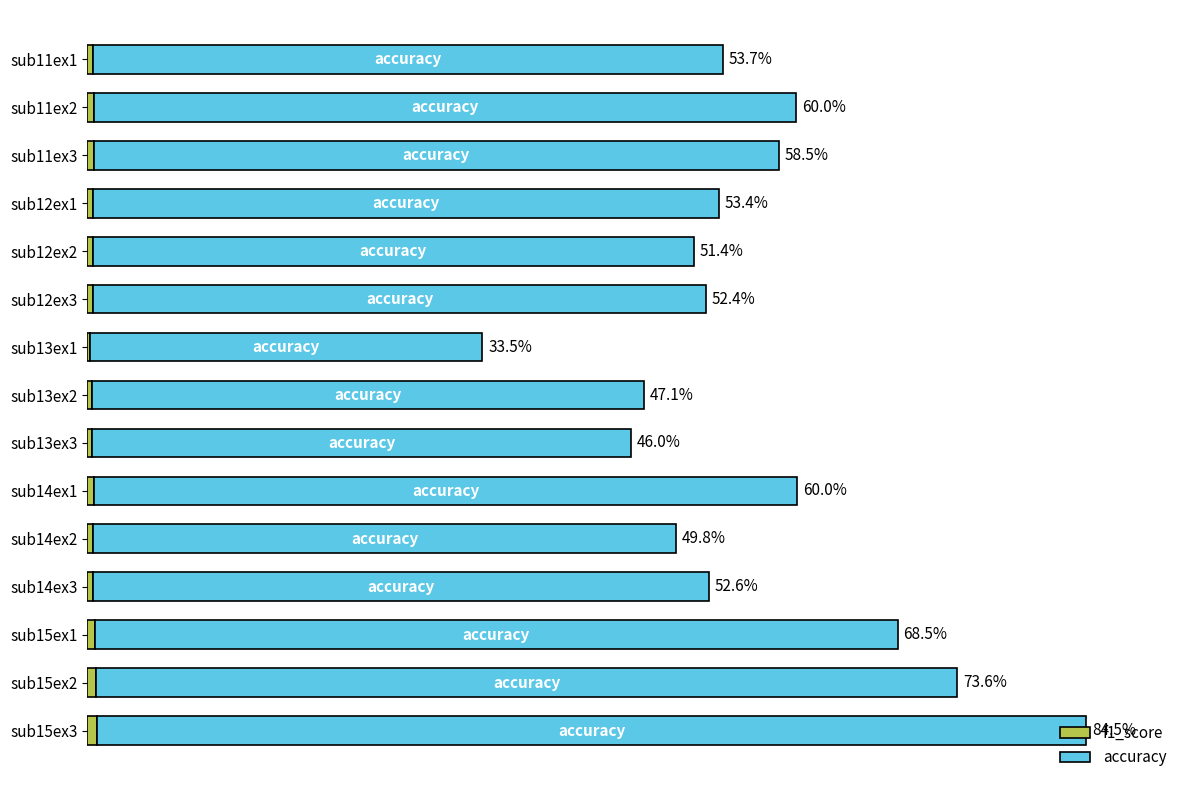

At which category is the sum across all series the highest?

sub15ex3